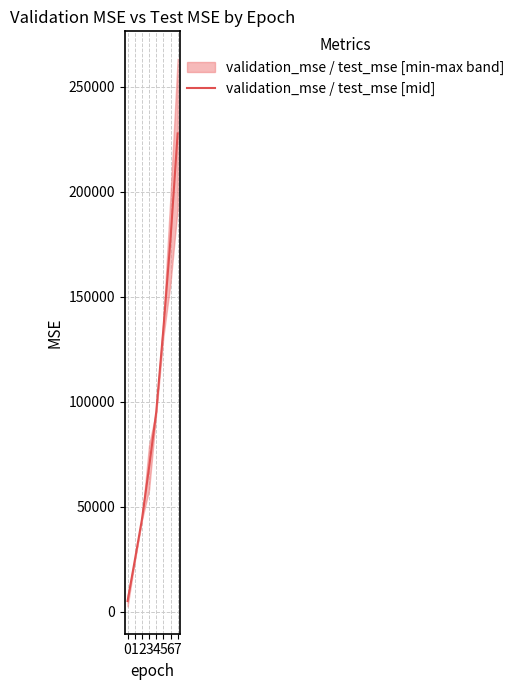

What is the change in value from 5 to 6?

+42912.1